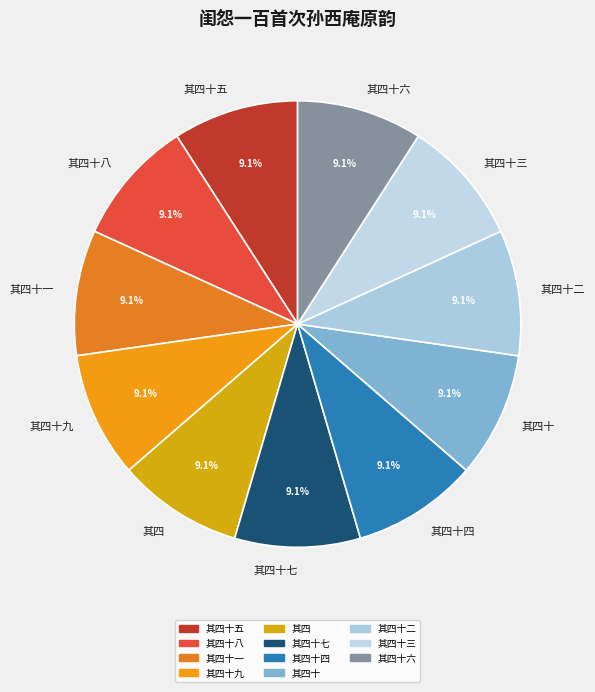

What is the ratio of the value at 其四十三 to the value at 其四十一?

1.0